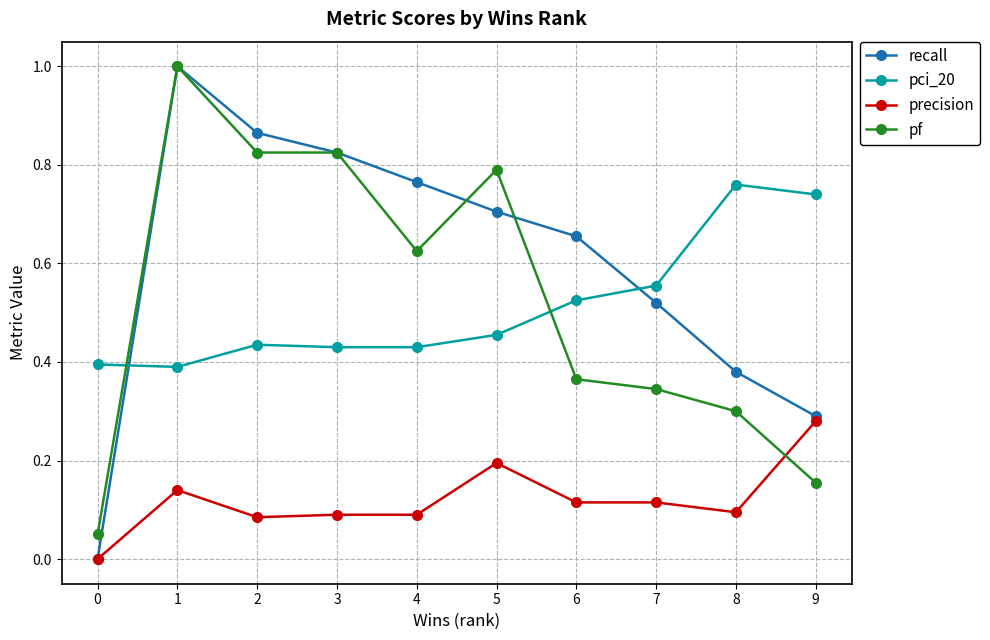

True or false: precision has more than 0 points higher than both neighbors.

True